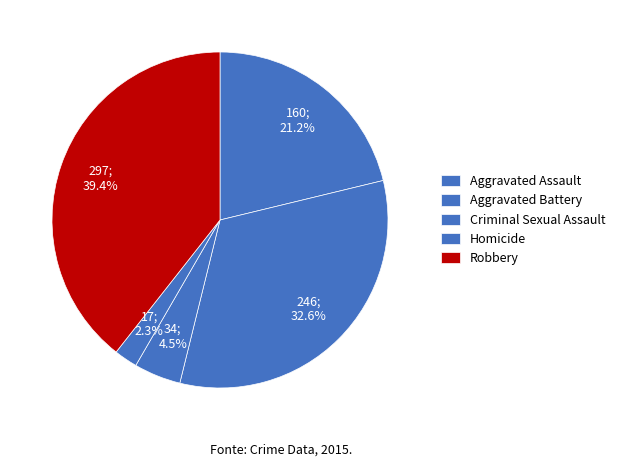

How many slices are in this pie chart?

5